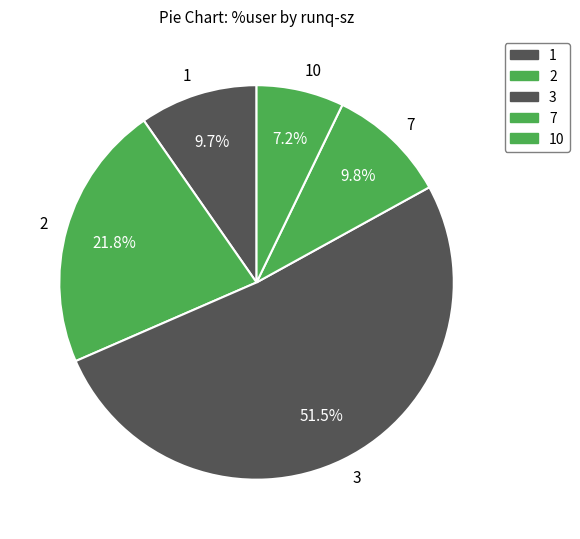

To the nearest percent, what is the difference between the 1 and 3 slice percentages?

42%